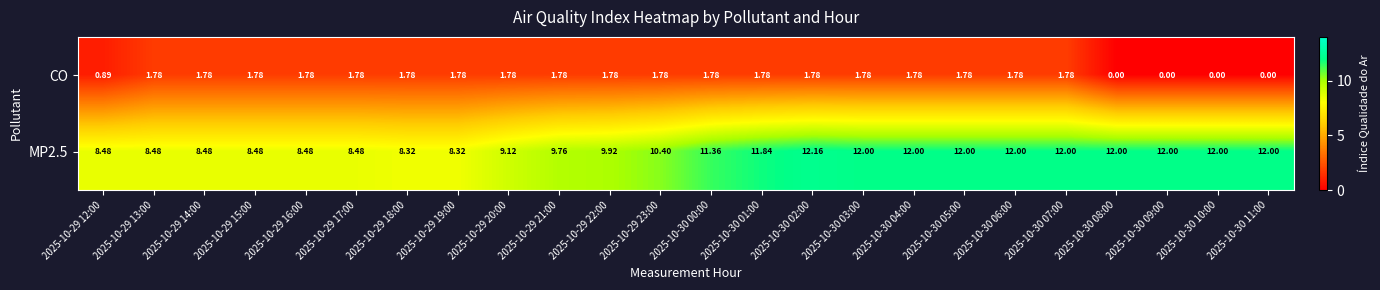

Is the value of CO at 2025-10-29 15:00 greater than the value of MP2.5 at 2025-10-29 23:00?

No